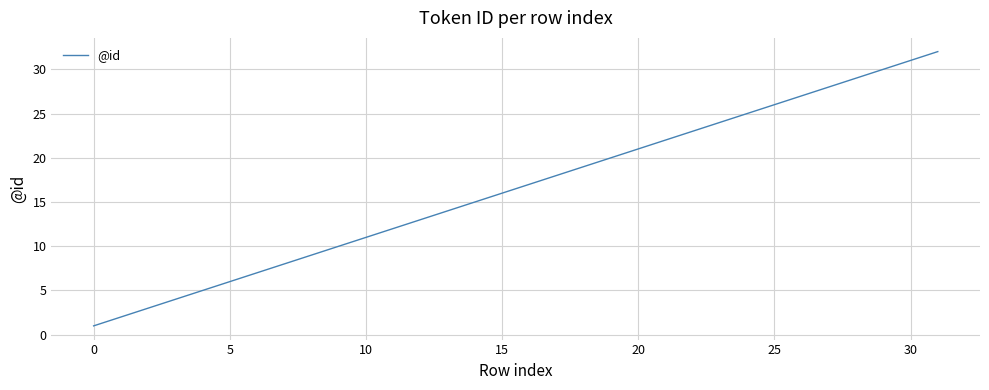

What is the maximum value shown in the chart?

32